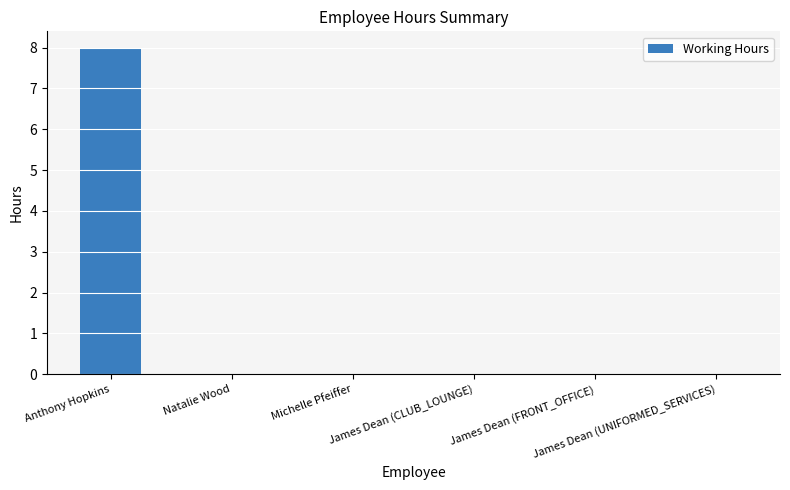

Reading right to left, what are all the values shown in this chart?

0	0	0	0	0	8